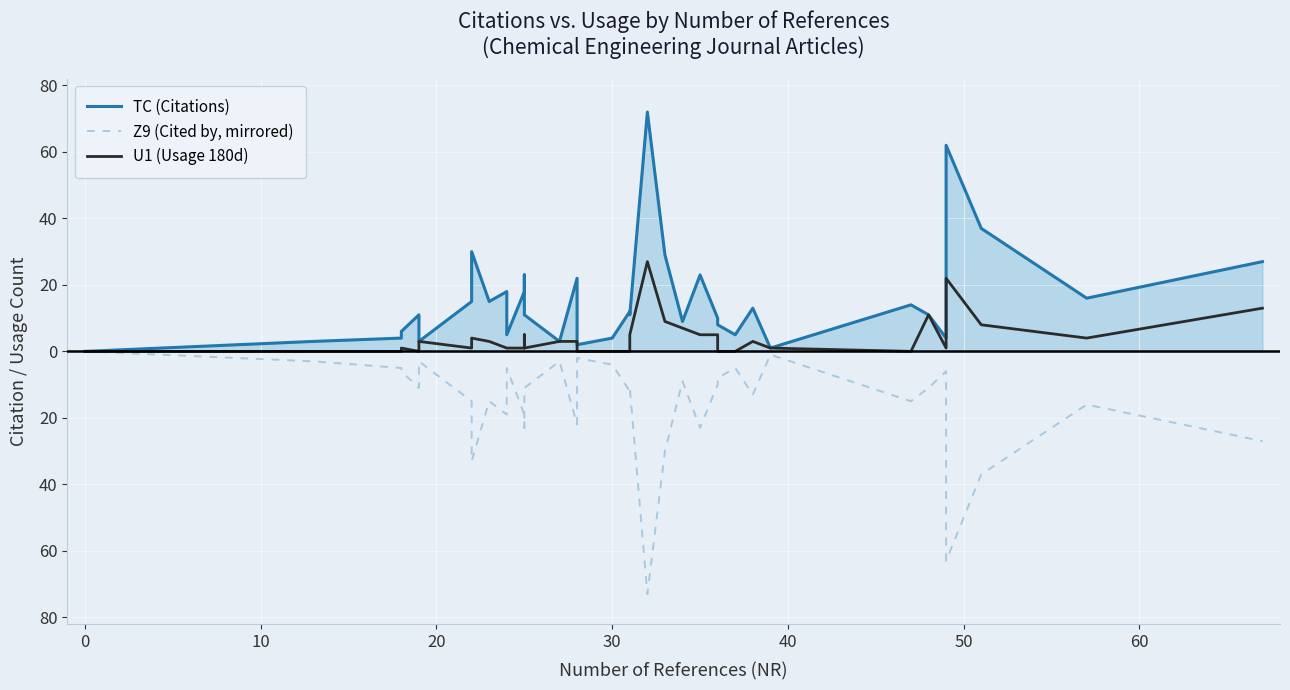

At how many categories does at least one series exceed -2?

38